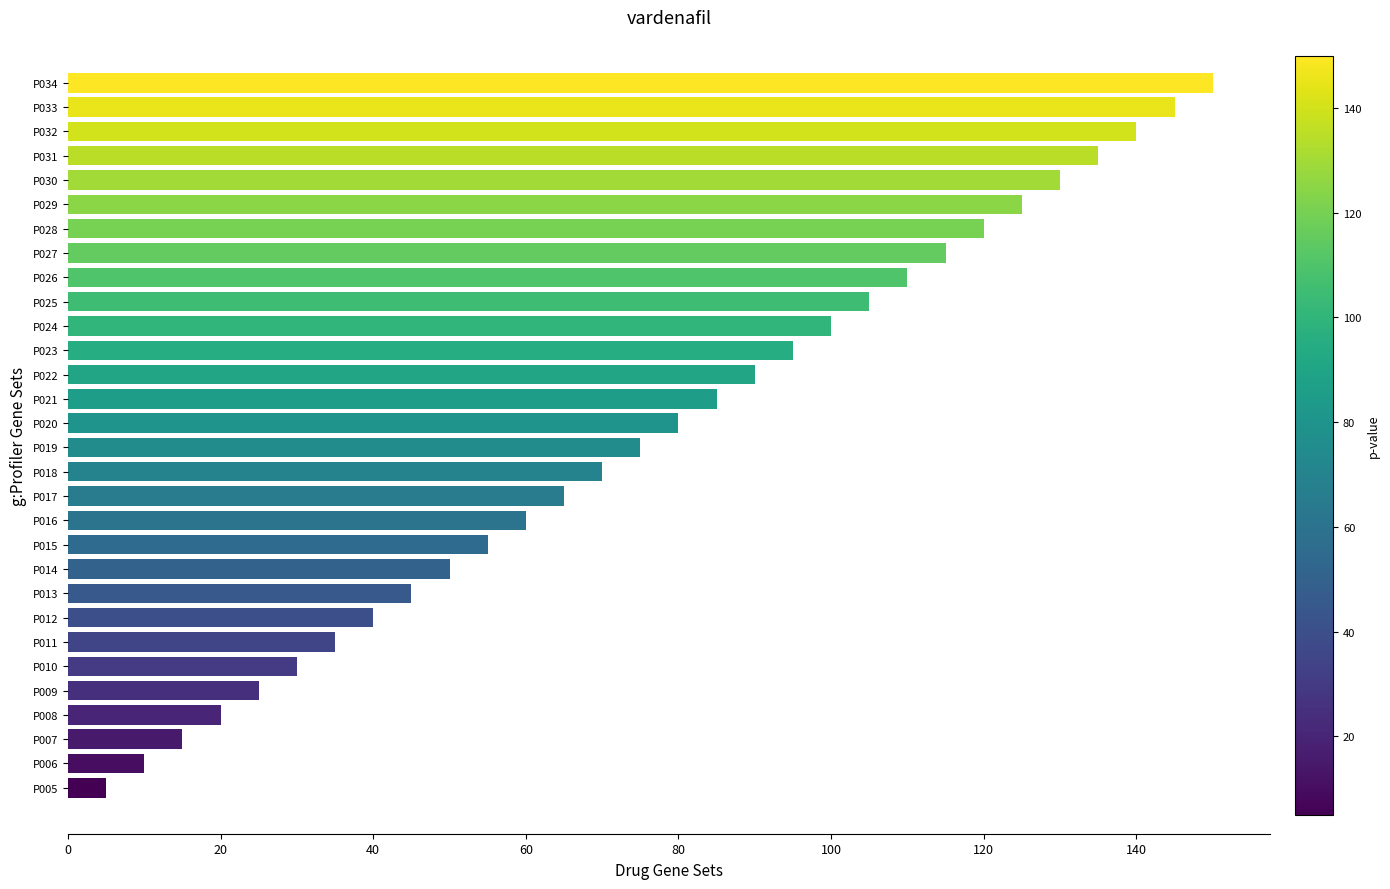

What is the maximum value shown in the chart?

150